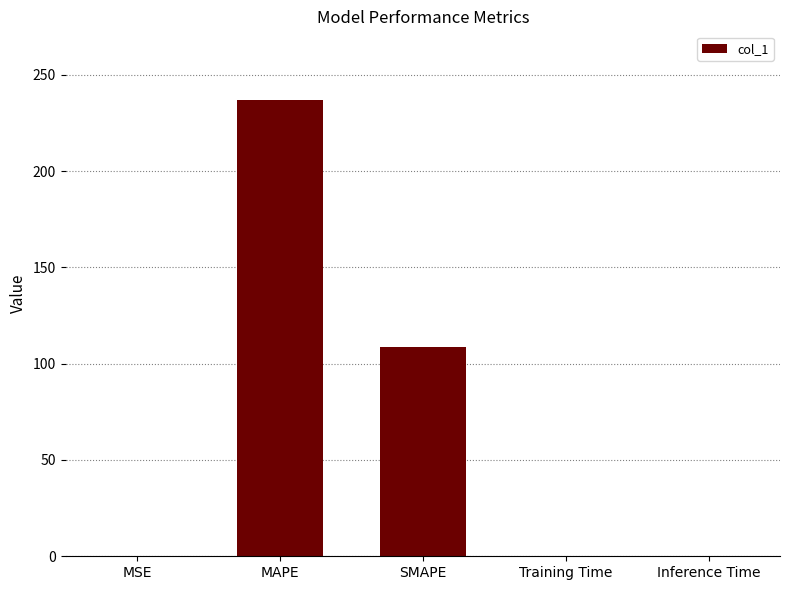

The value at Training Time is 0.0. True or false?

True